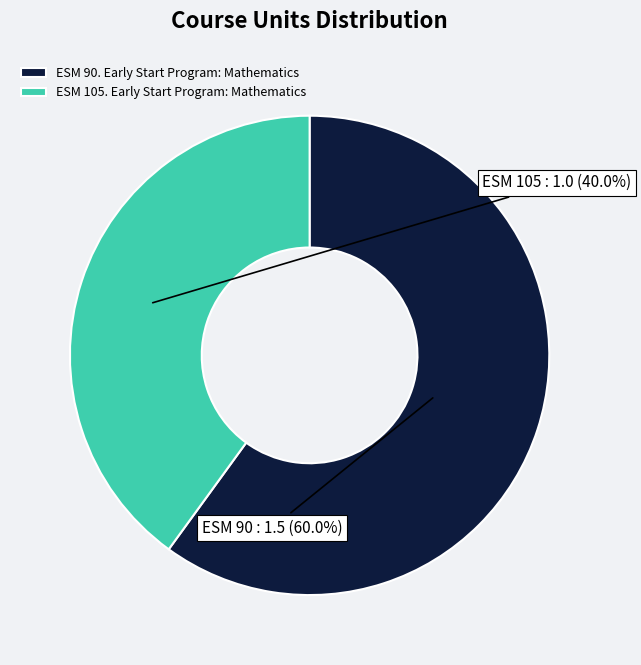

How many segments does this pie chart have?

2